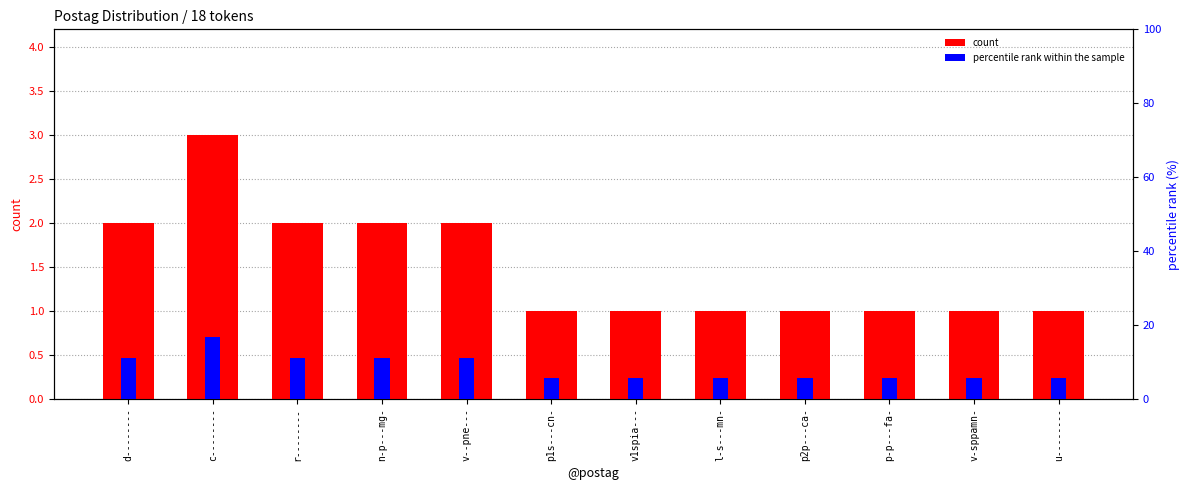

Which label corresponds to the smallest value in the chart?

p1s---cn-